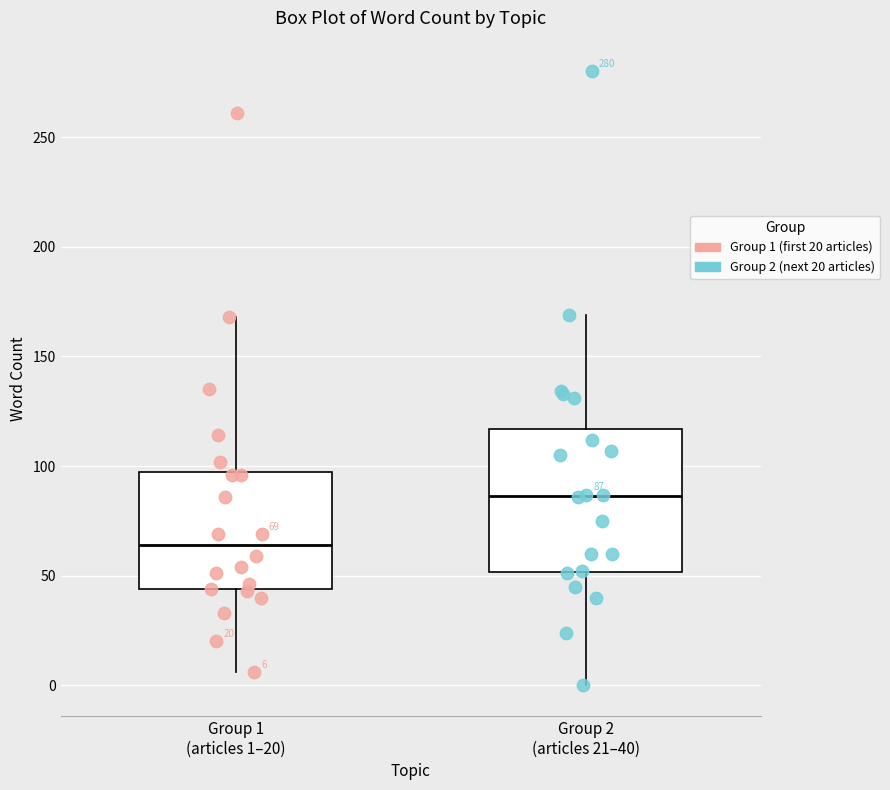

Which box is the tallest, from its lower edge to its upper edge?

Group 2 (articles 21–40)